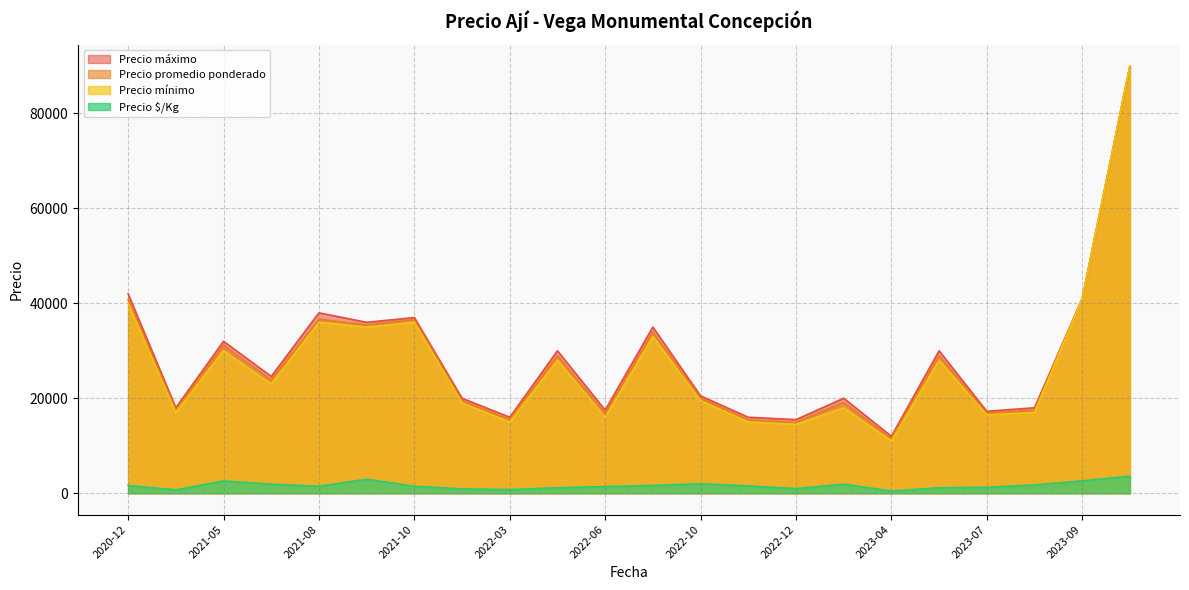

Does the chart display data point markers on the line(s)?

No